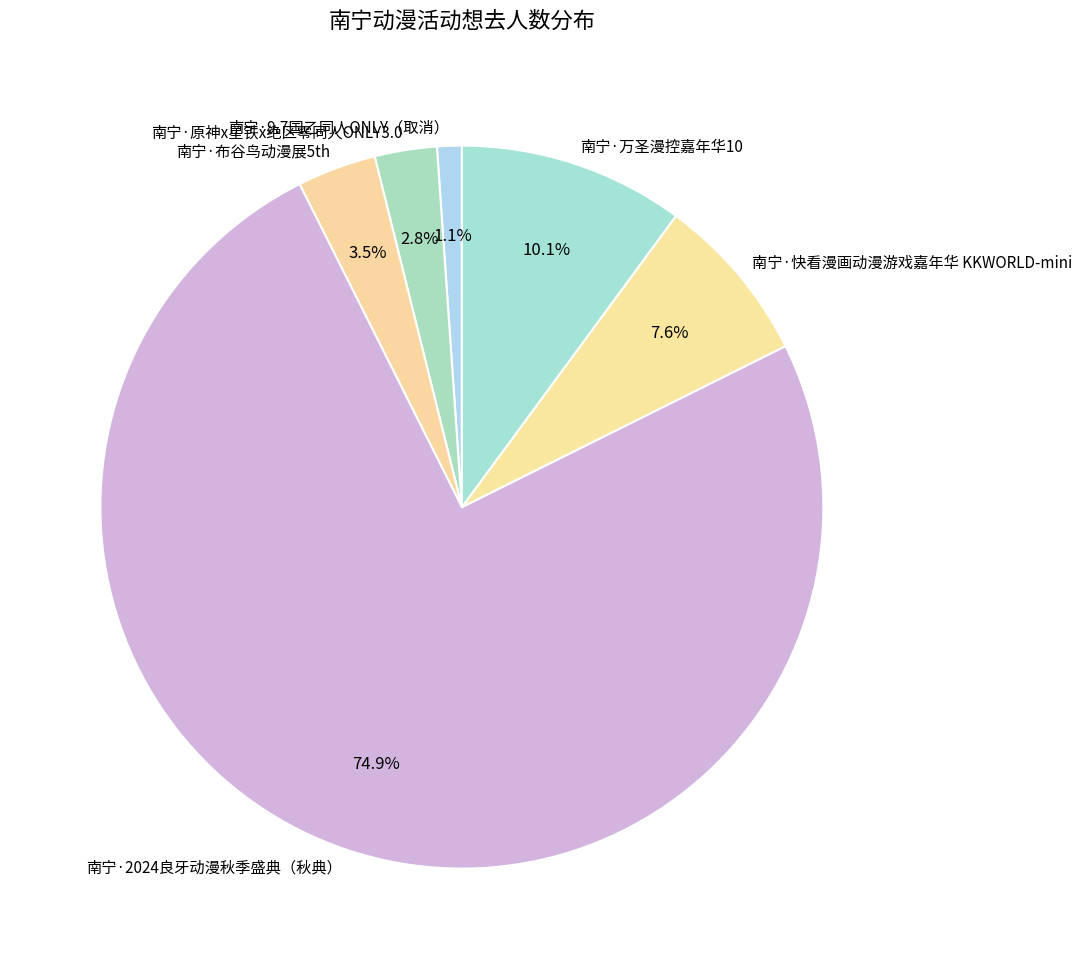

What is the ratio of the value at 南宁·原神x星铁x绝区零同人ONLY3.0 to the value at 南宁·9.7国乙同人ONLY（取消）?

2.5